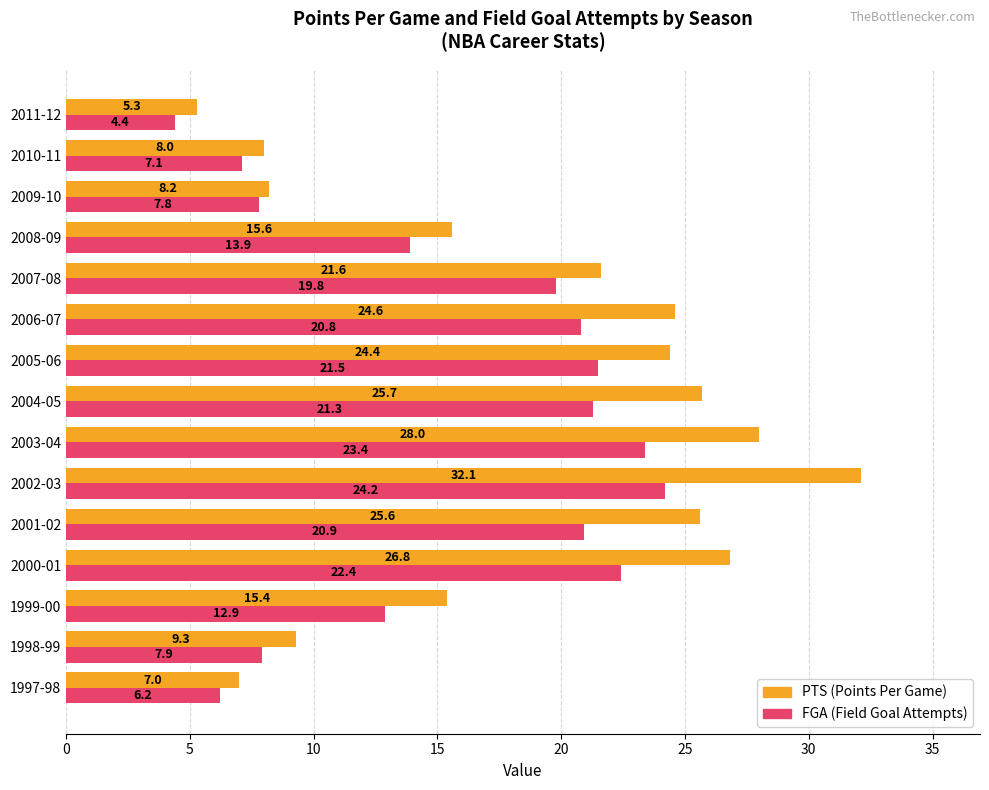

At which category is the sum across all series the highest?

2002-03